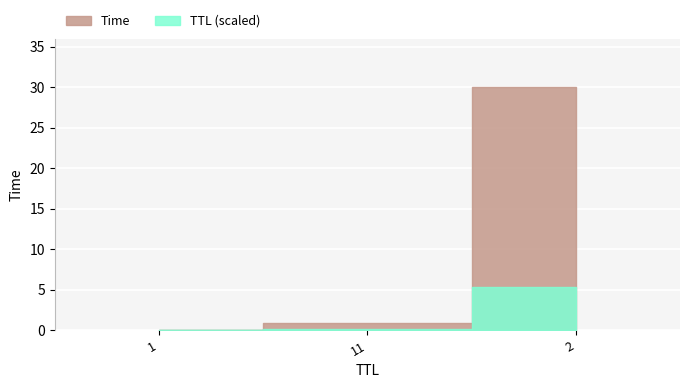

Reading left to right, transcribe all the data shown in this chart.

0.0	0.9	30.0